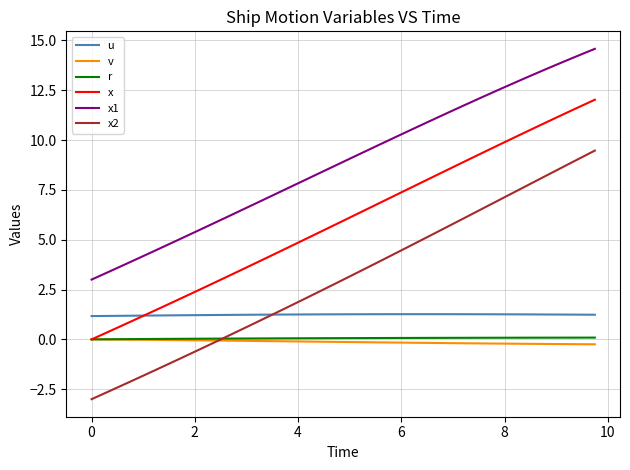

Which series ends up on top after the final intersection of x2 and r?

x2